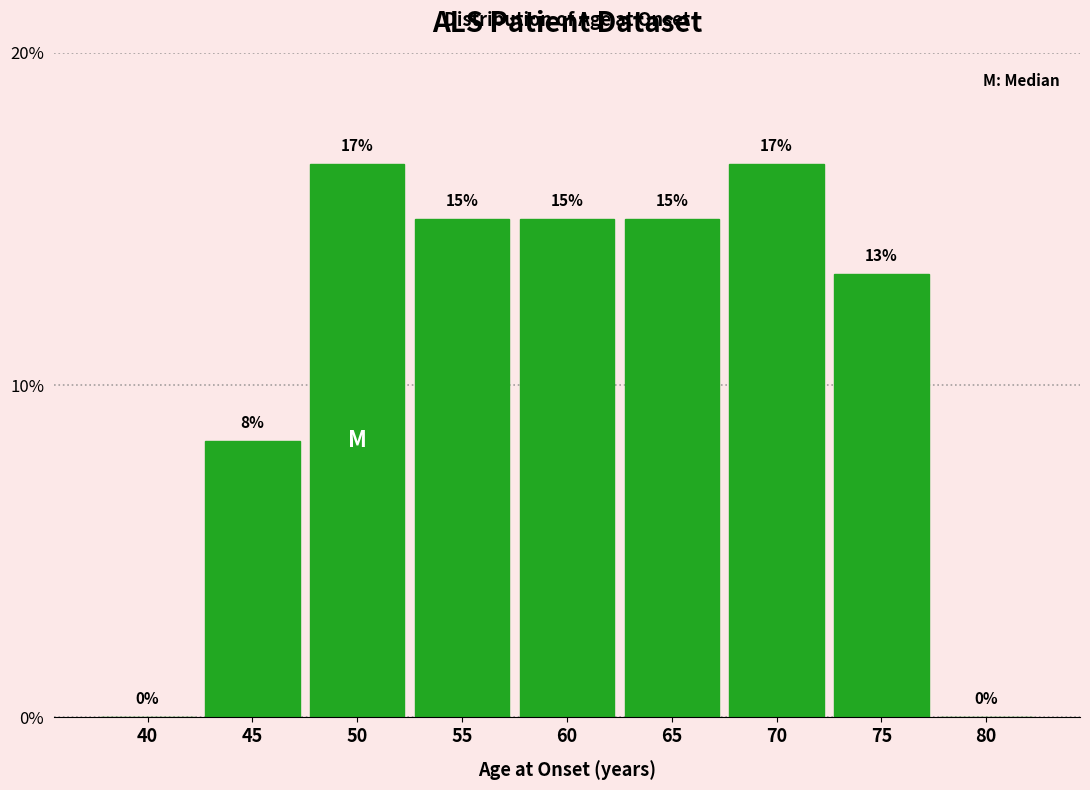

What is the maximum value shown in the chart?

16.7